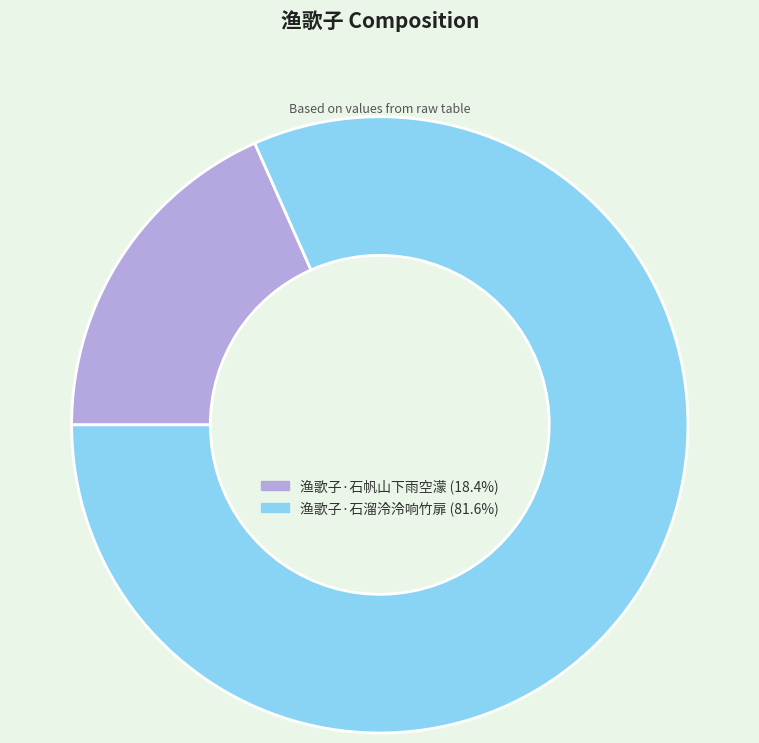

Which has a higher value, 渔歌子·石帆山下雨空濛 or 渔歌子·石溜泠泠响竹扉?

渔歌子·石溜泠泠响竹扉